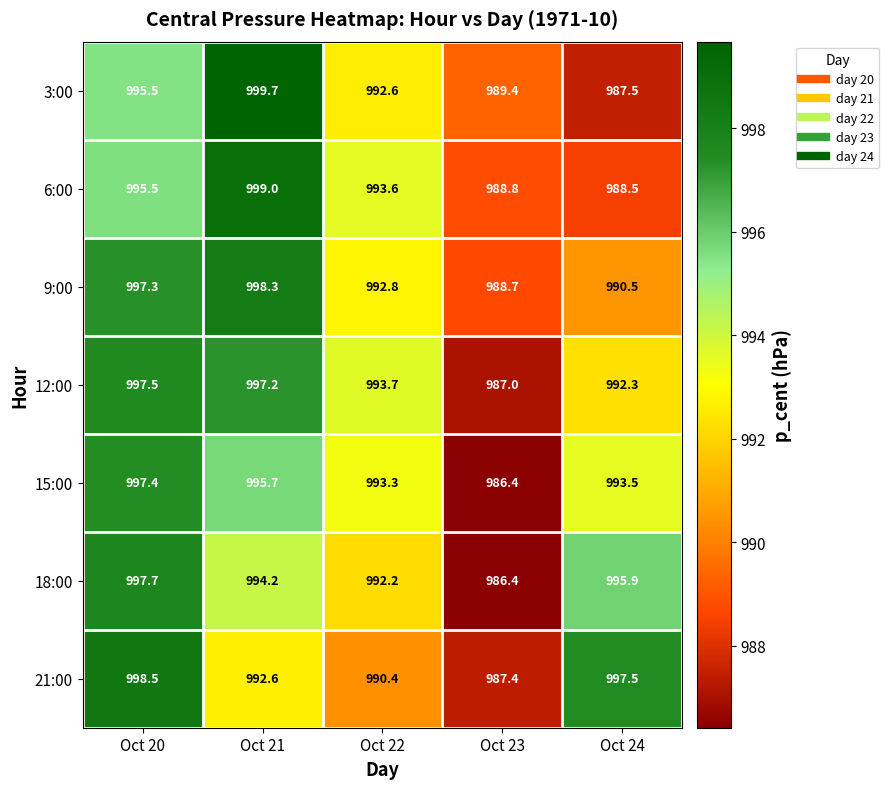

List the series in order of their peak value, lowest first.

15:00, 12:00, 18:00, 9:00, 21:00, 6:00, 3:00